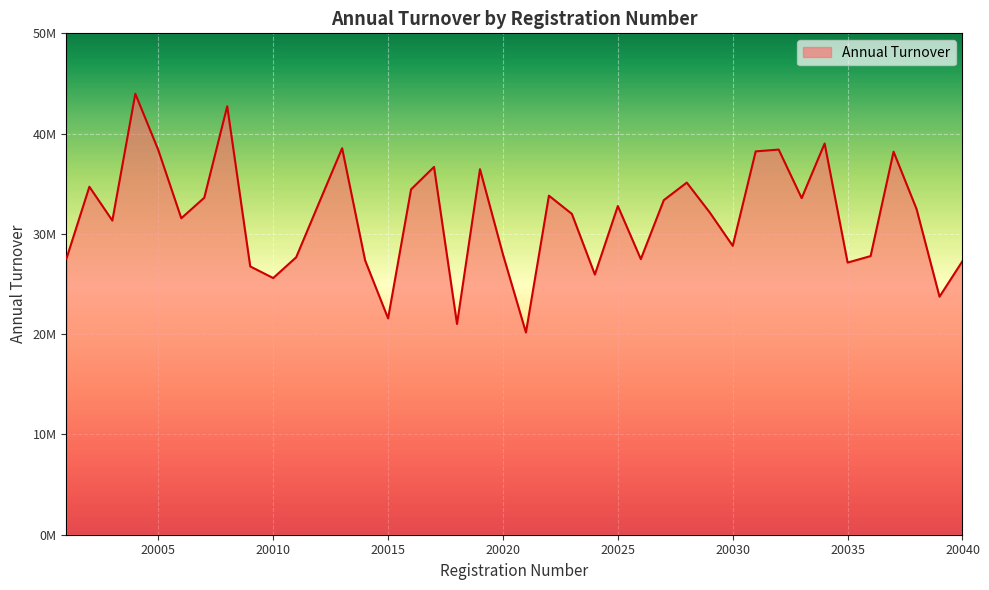

True or false: there are more than 1 points higher than both neighbors.

True